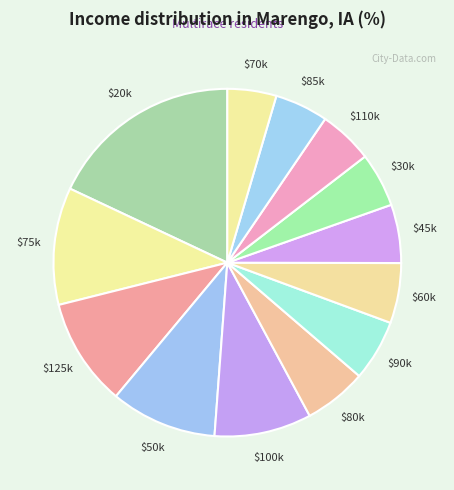

Count the number of slices in the pie.

13